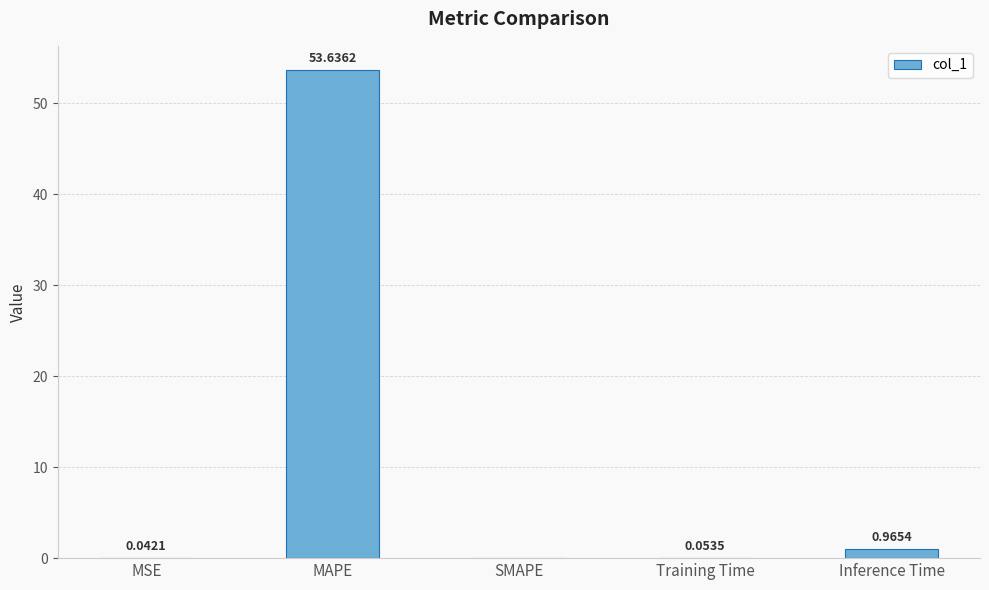

Which category has the highest value across all series?

MAPE